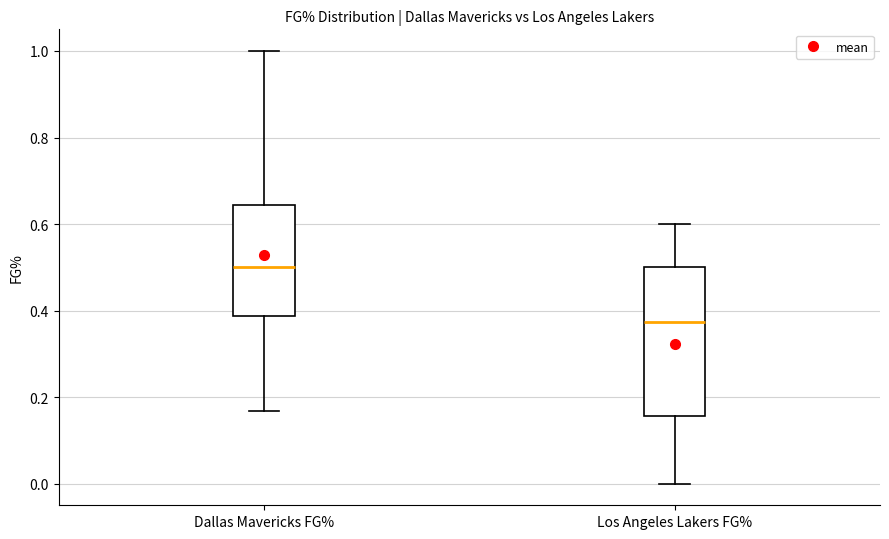

Where does the upper whisker of the box for Dallas Mavericks FG% end on the y-axis? The values are not printed on the chart, so give them approximately, as read against the axis.

1.00